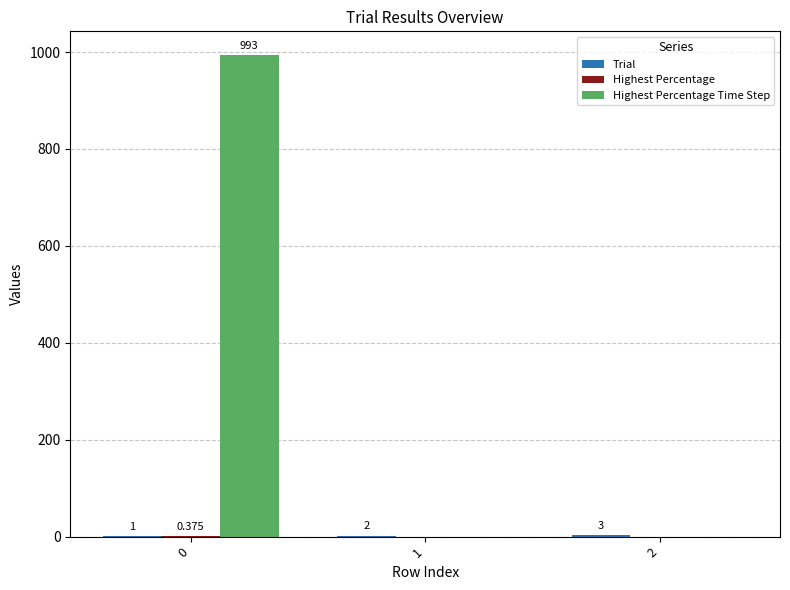

Count the number of categories in the chart.

3